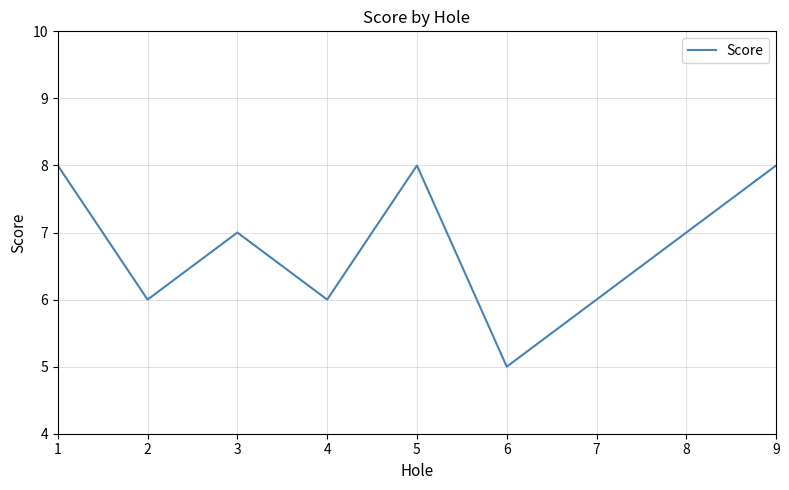

What is the average value?

7